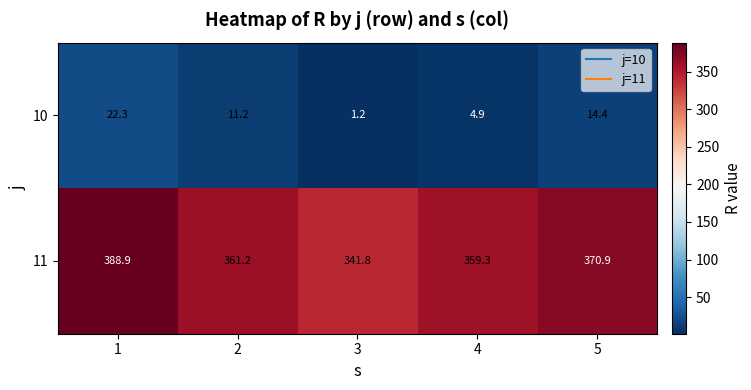

What is the greatest value displayed?

388.9